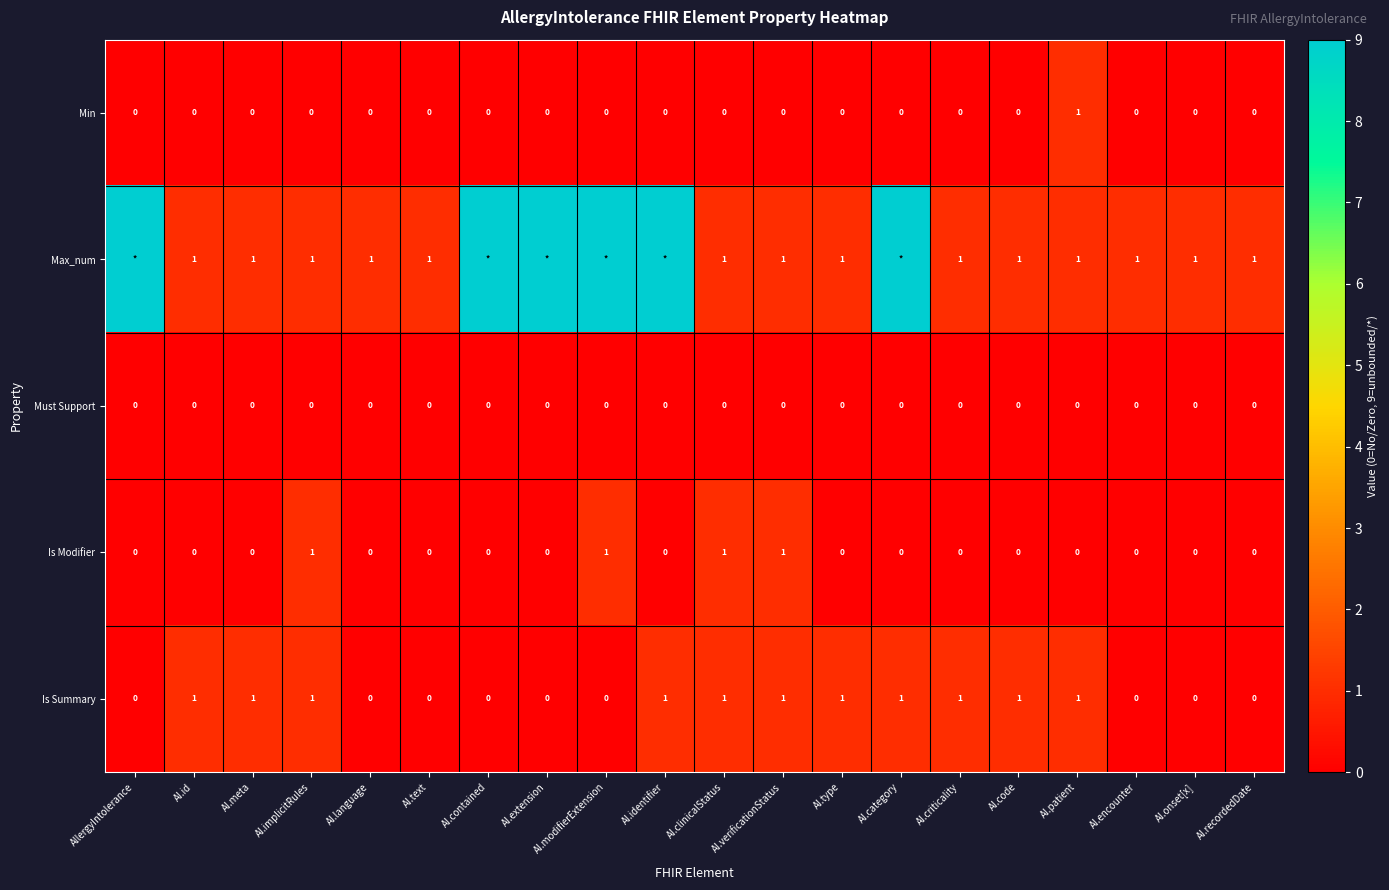

The Must Support series shows 0 at AI.meta. True or false?

True